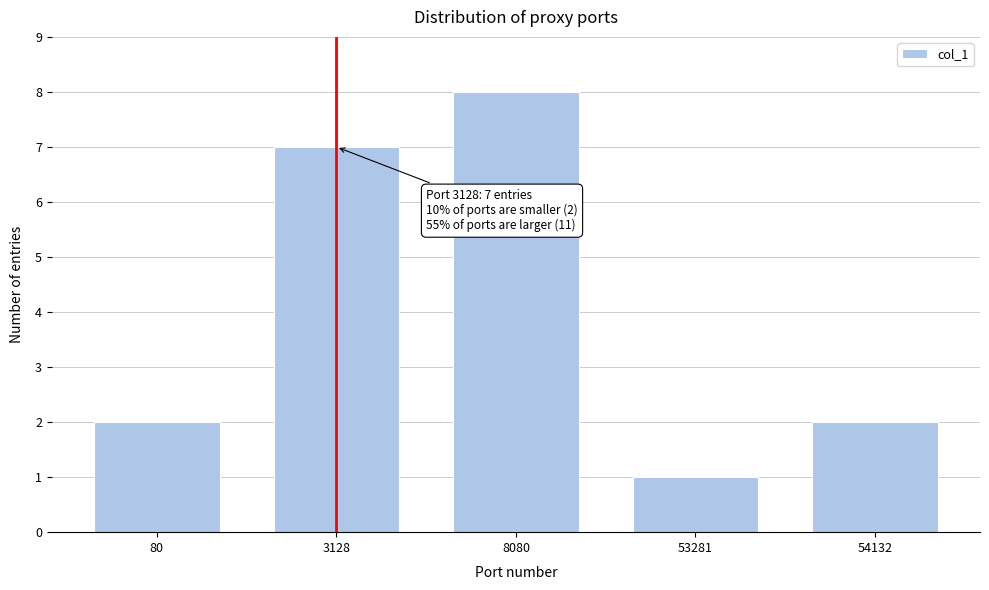

Reading right to left, list all the values displayed in this chart.

54132=2	53281=1	8080=8	3128=7	80=2